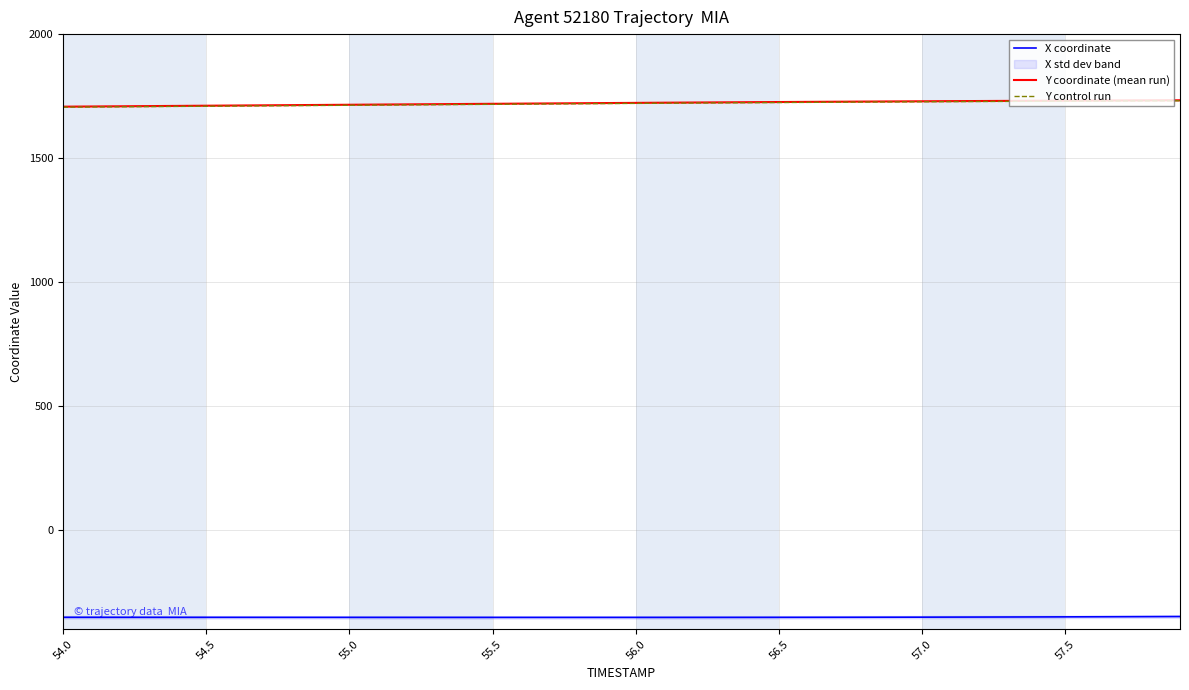

True or false: Y control run and X coordinate intersect in this chart.

False